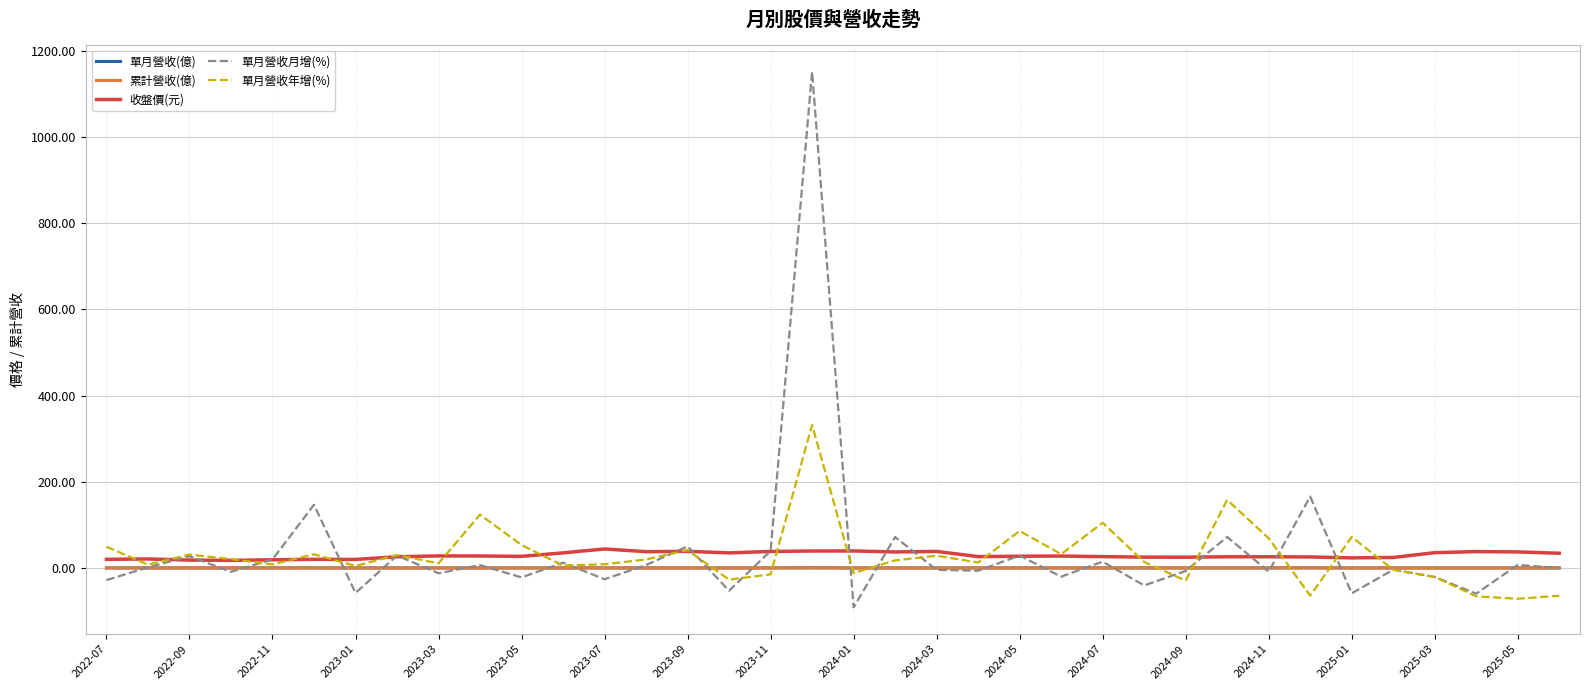

What is the greatest value displayed?

1152.3